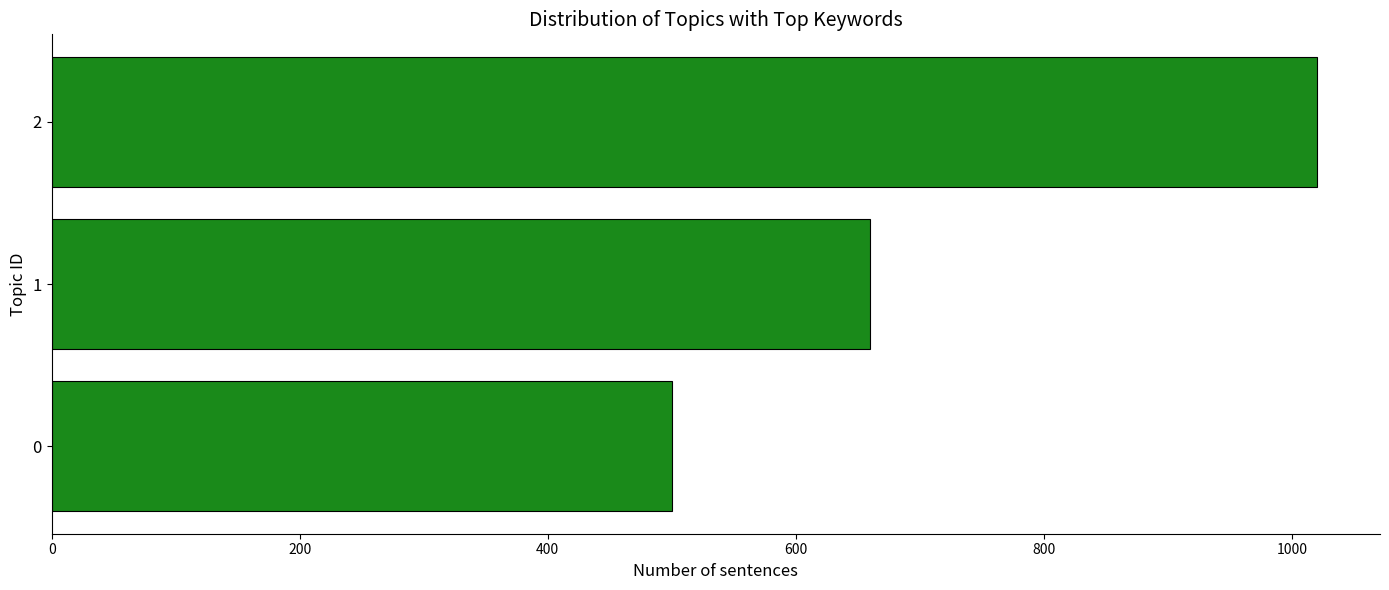

List the labels in order of value, smallest first.

0, 1, 2